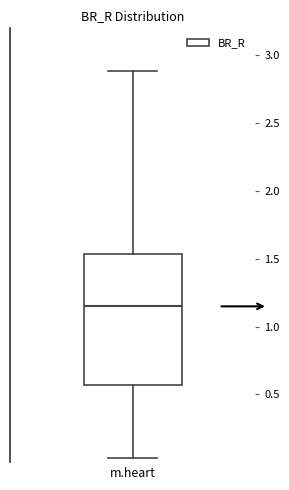

Transcribe this box plot: give where the median line is, the range the box spans, and where the two whiskers end, as read against the y-axis. The values are not printed on the chart, so give them approximately, as read against the axis.

median 1.15, box 0.55 to 1.55, whiskers 0.05 to 2.90